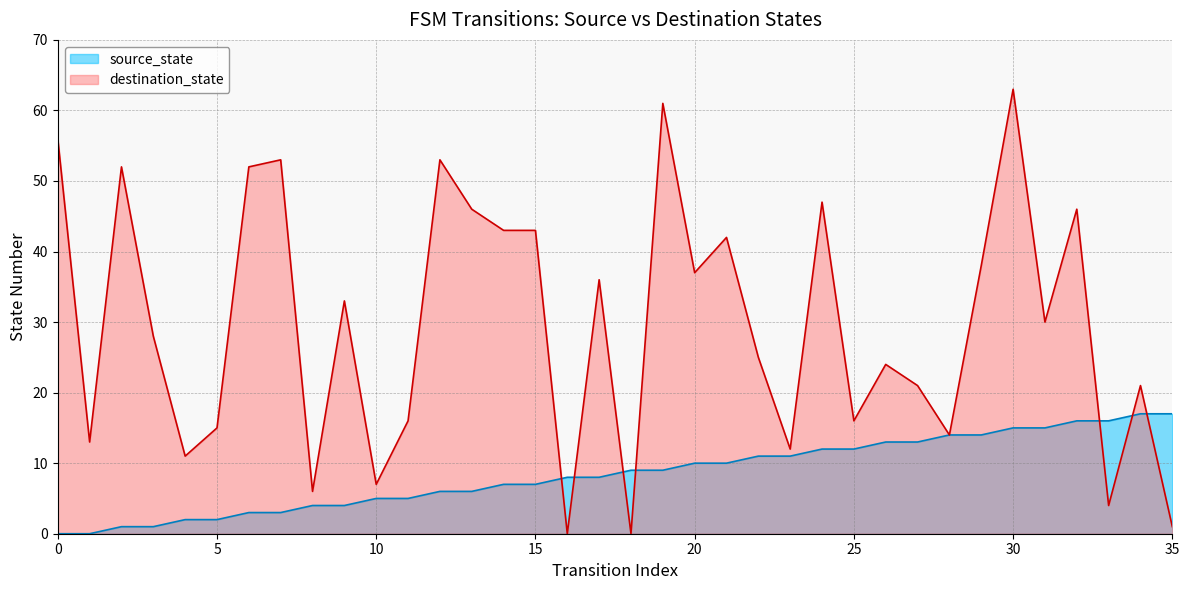

Where does the source_state series first go above 9?

20